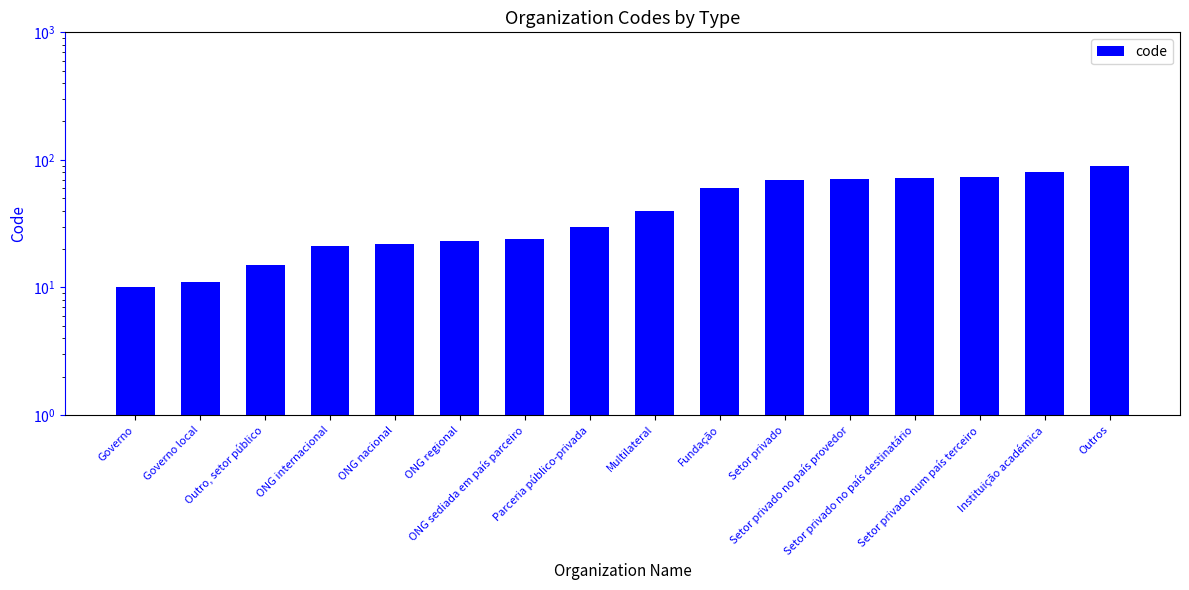

What is the label of the 9th bar from the right?

Parceria público-privada